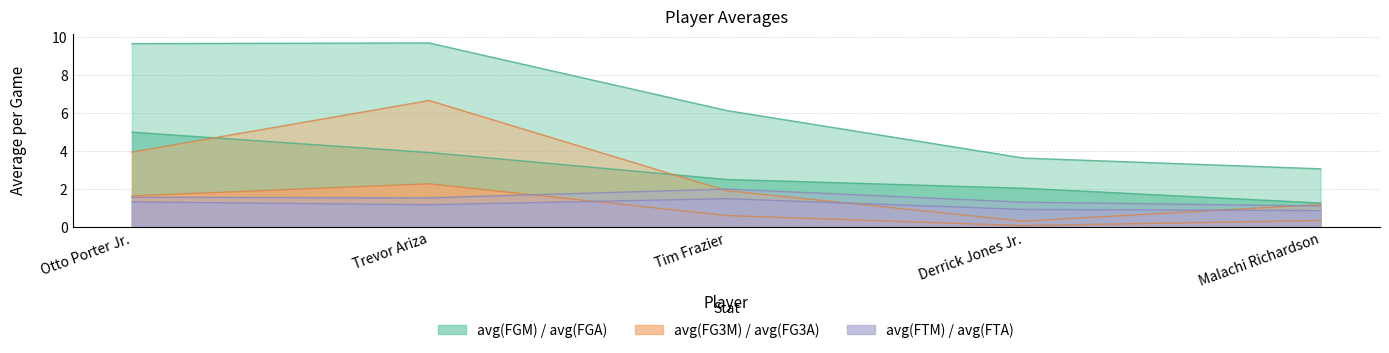

Rank the series at Trevor Ariza from lowest to highest value.

avg(FTM), avg(FTA), avg(FG3M), avg(FGM), avg(FG3A), avg(FGA)